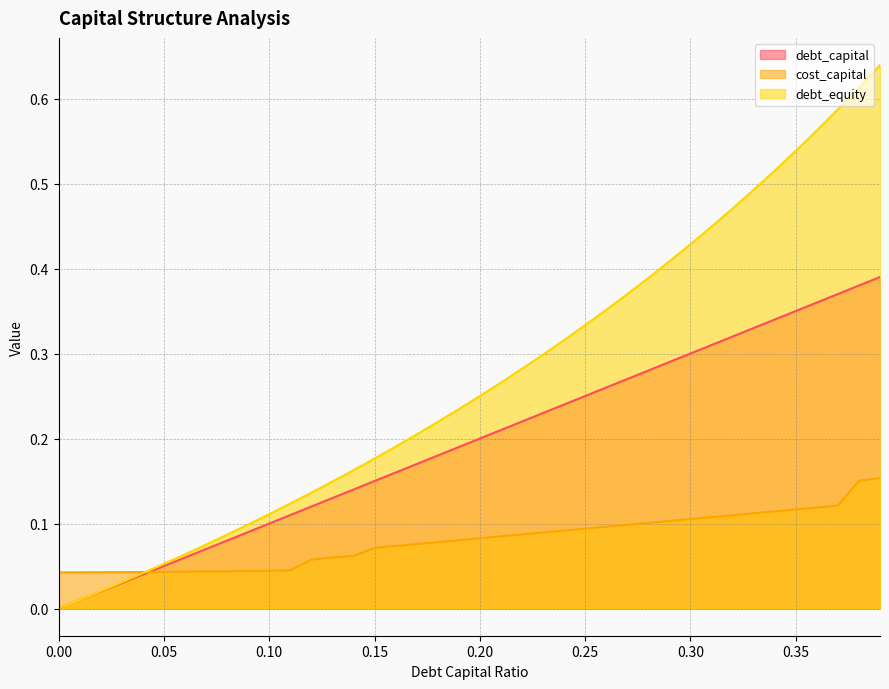

The value of debt_equity at 0.33 is 0.5. True or false?

True